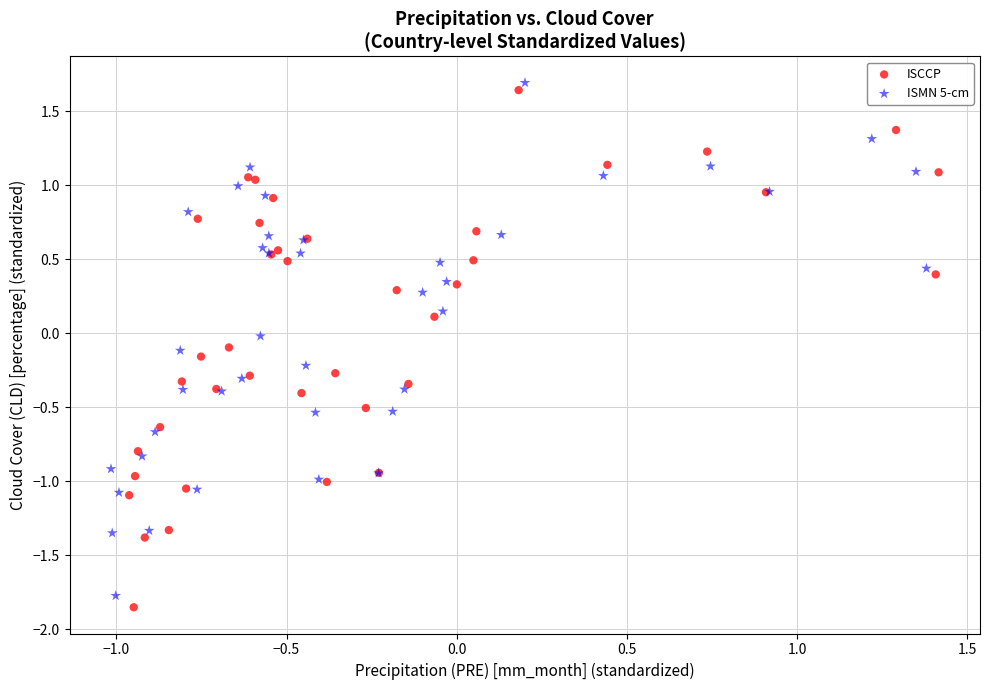

Which series has the widest spread of Y values?

ISCCP